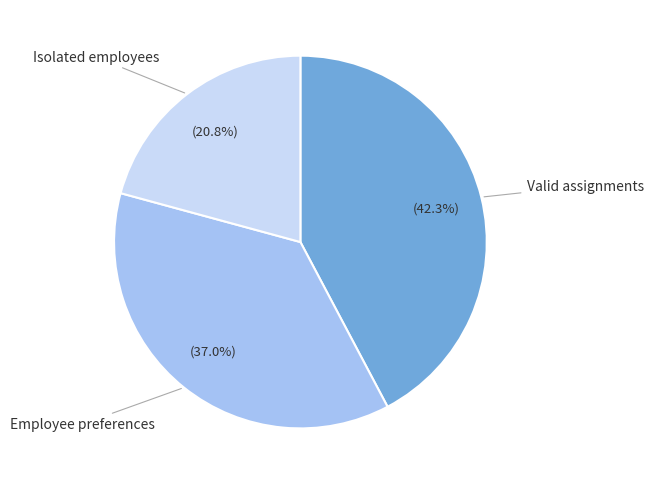

Is there a majority slice in this chart?

No